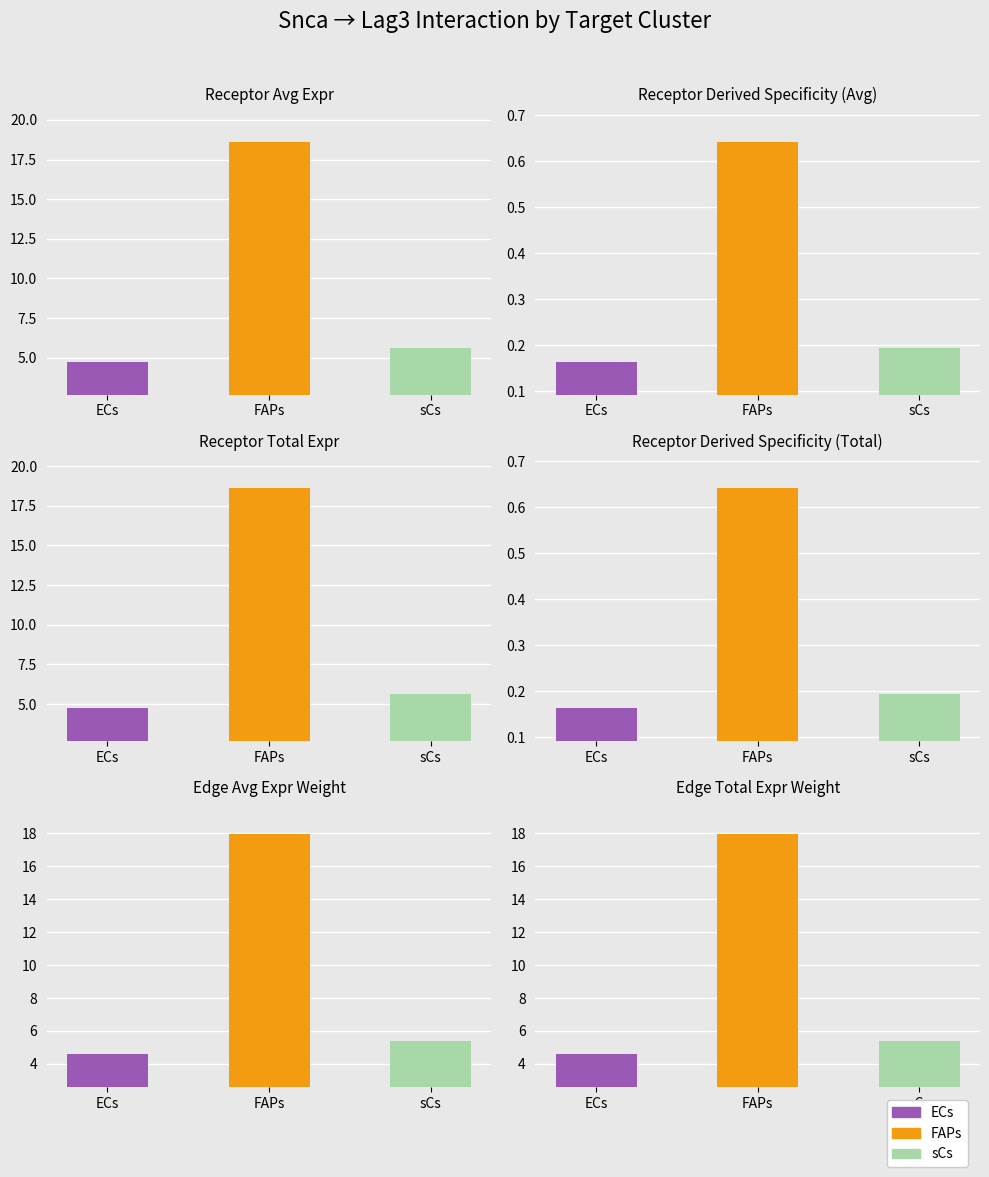

How many bars are there in total?

18